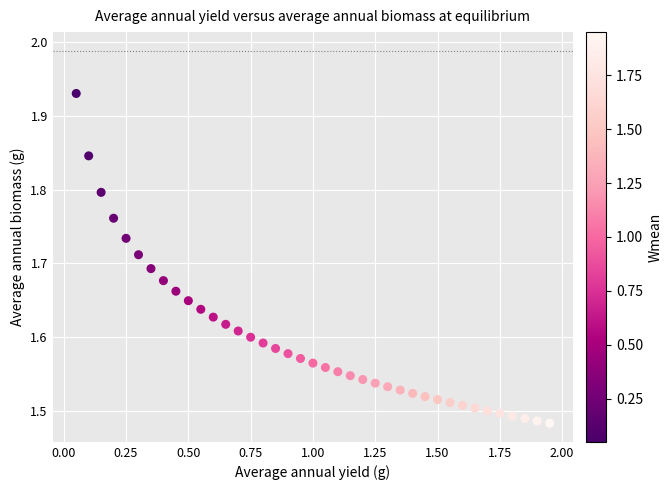

What is the range of Y values (max minus min)?

0.4